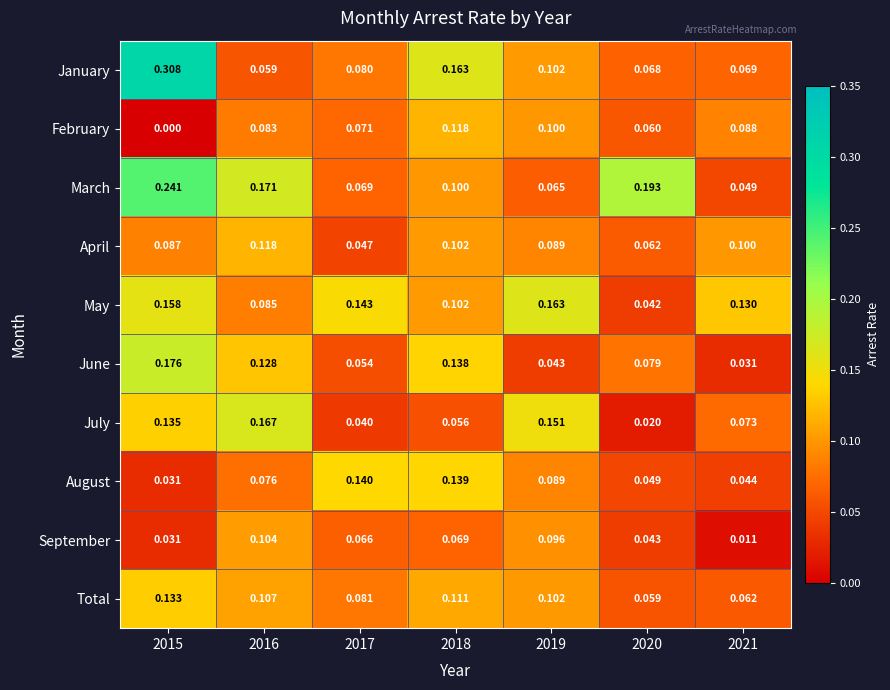

Which series has the widest spread of values?

January